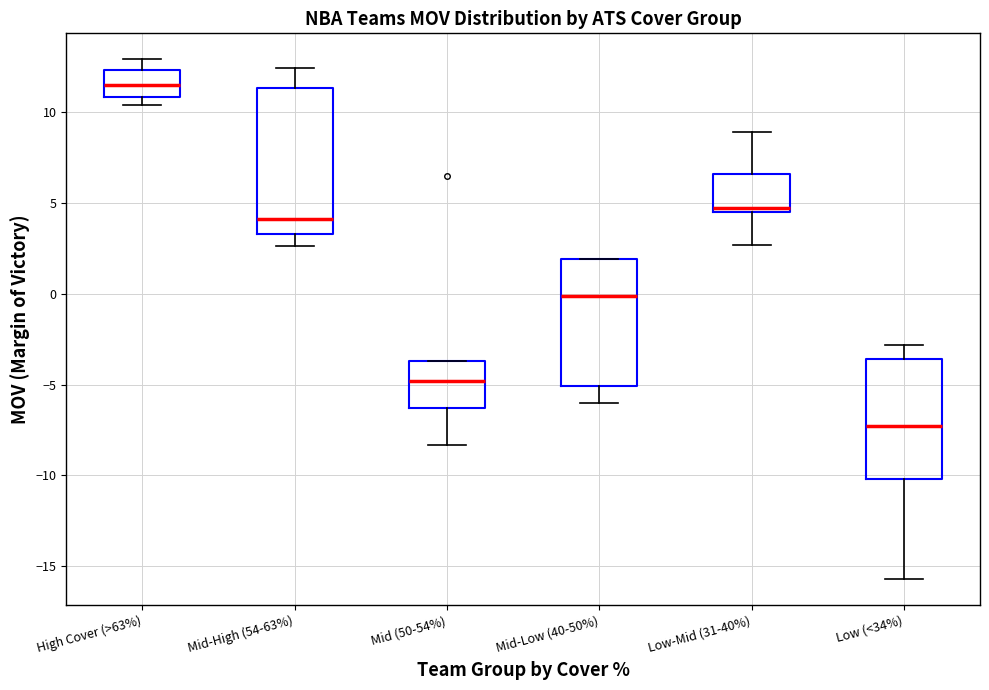

Reading left to right, transcribe this box plot: for each box, give where its median line is, the range the box spans, and where its two whiskers end, as read against the y-axis. The values are not printed on the chart, so give them approximately, as read against the axis.

High Cover (>63%): median 11.5, box 11.0 to 12.5, whiskers 10.5 to 13.0
Mid-High (54-63%): median 4.0, box 3.5 to 11.5, whiskers 2.5 to 12.5
Mid (50-54%): median -5.0, box -6.5 to -3.5, whiskers -8.5 to -3.5
Mid-Low (40-50%): median 0.0, box -5.0 to 2.0, whiskers -6.0 to 2.0
Low-Mid (31-40%): median 4.5 (just above the box's lower edge), box 4.5 to 6.5, whiskers 2.5 to 9.0
Low (<34%): median -7.5, box -10.0 to -3.5, whiskers -15.5 to -3.0